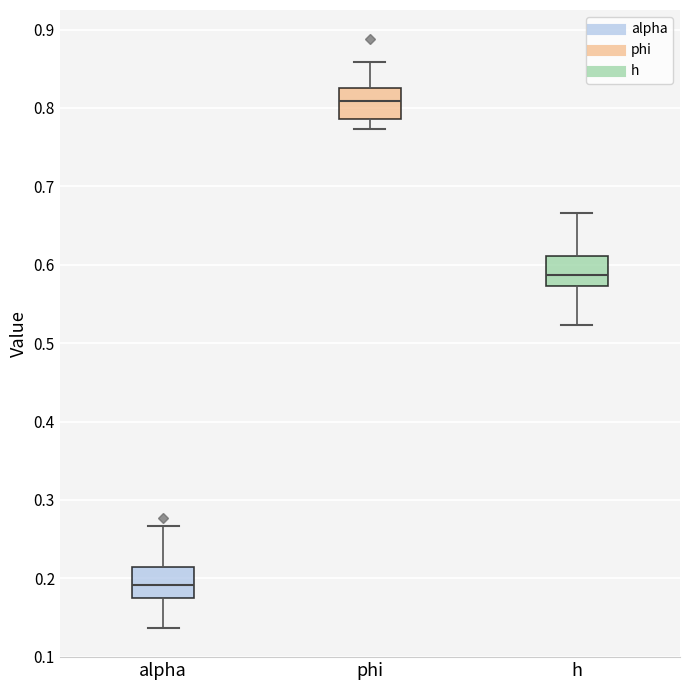

Reading left to right, transcribe this box plot: for each box, give where its median line is, the range the box spans, and where its two whiskers end, as read against the y-axis. The values are not printed on the chart, so give them approximately, as read against the axis.

alpha: median 0.19, box 0.18 to 0.21, whiskers 0.14 to 0.27
phi: median 0.81, box 0.79 to 0.83, whiskers 0.77 to 0.86
h: median 0.59, box 0.57 to 0.61, whiskers 0.52 to 0.67